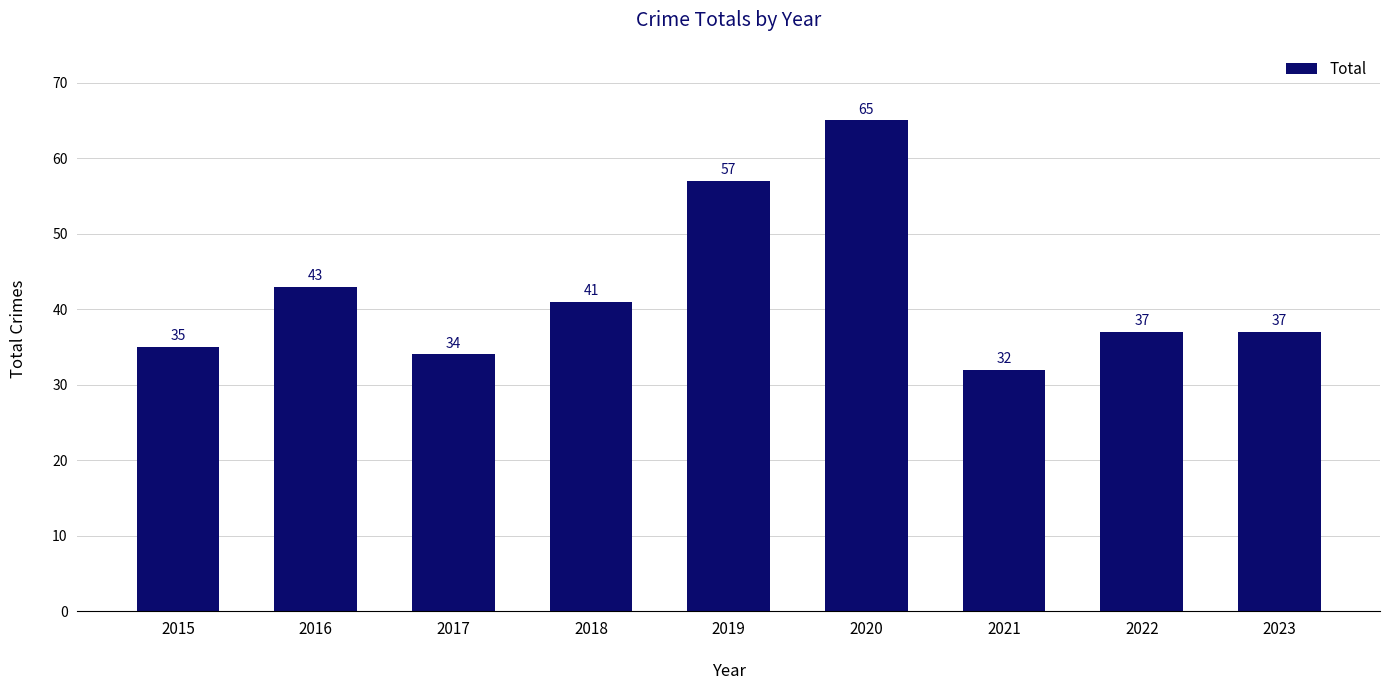

What is the minimum value shown in the chart?

32